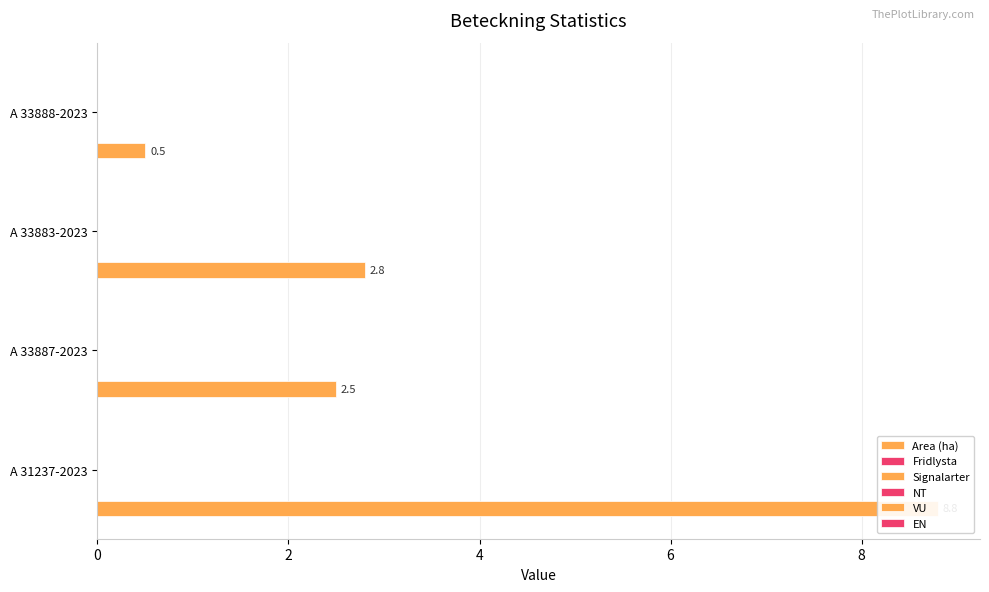

Reading left to right, list all the values displayed in this chart.

Area (ha): 0=8.8	2=2.5	4=2.8	6=0.5
Fridlysta: 0=0.1	2=0.1	4=0.1	6=0.1
Signalarter: 0=0.1	2=0.1	4=0.1	6=0.1
NT: 0=0.1	2=0.1	4=0.1	6=0.1
VU: 0=0.1	2=0.1	4=0.1	6=0.1
EN: 0=0.1	2=0.1	4=0.1	6=0.1